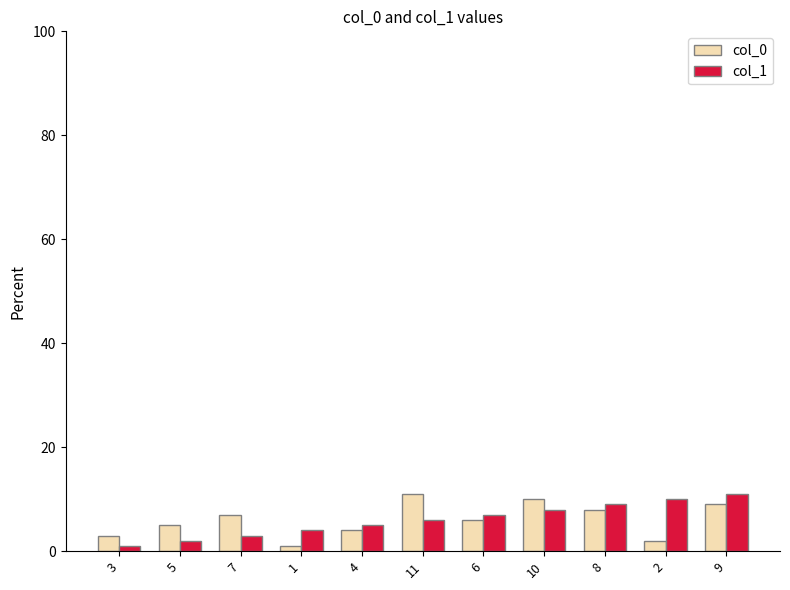

Are the bars grouped side by side (vs. stacked)?

Yes